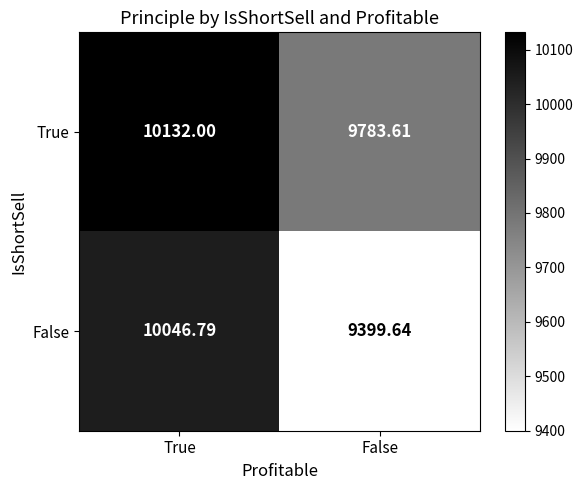

At which category is the sum across all series the highest?

True